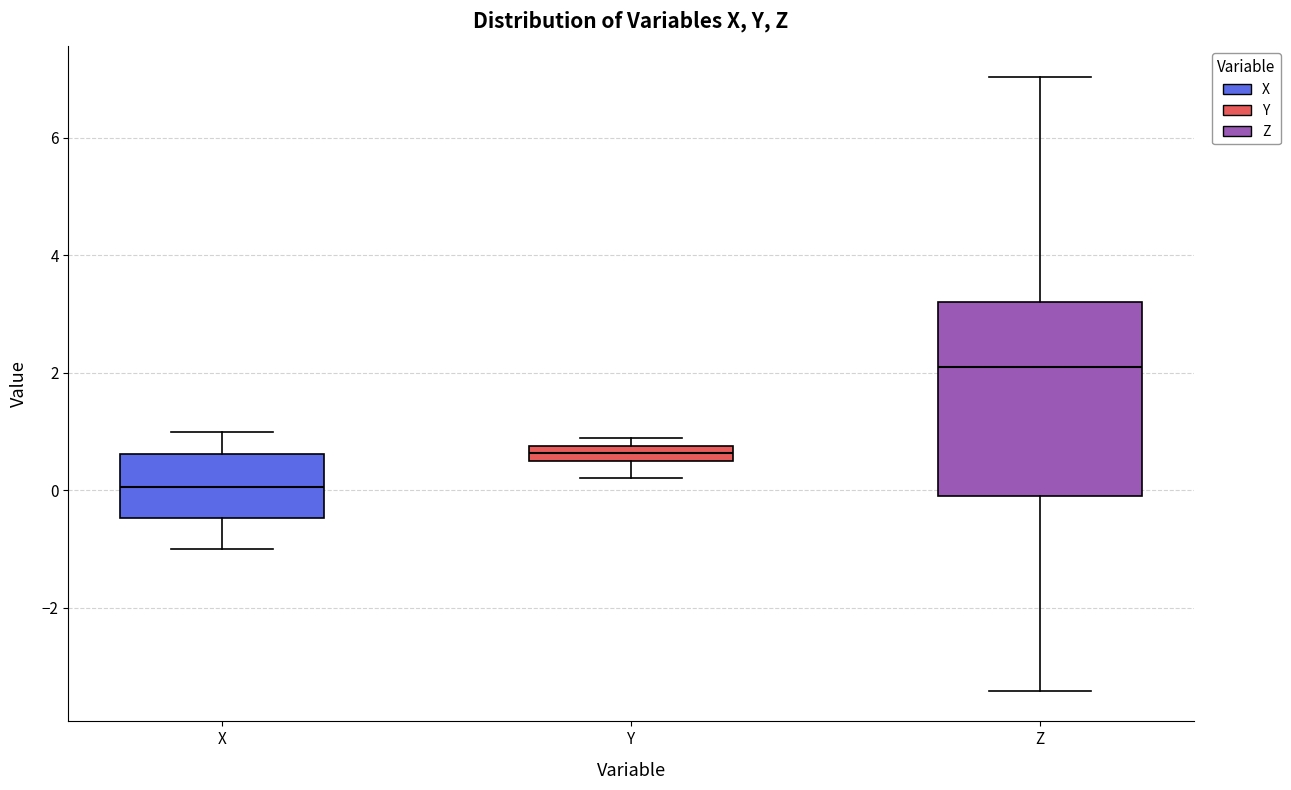

Where does the lower whisker of the box for Y end on the y-axis? The values are not printed on the chart, so give them approximately, as read against the axis.

0.2